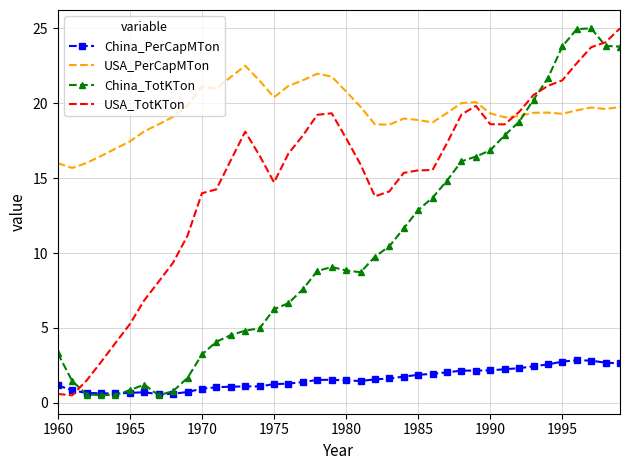

What is the sum of all China_PerCapMTon values?

63.0